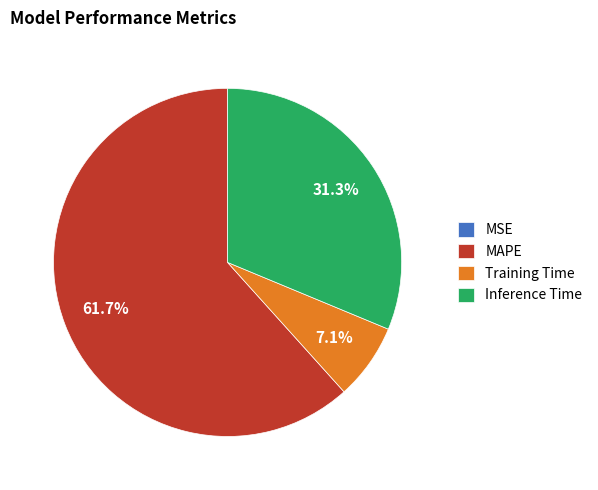

To the nearest percent, what percentage of the pie is Training Time?

7%